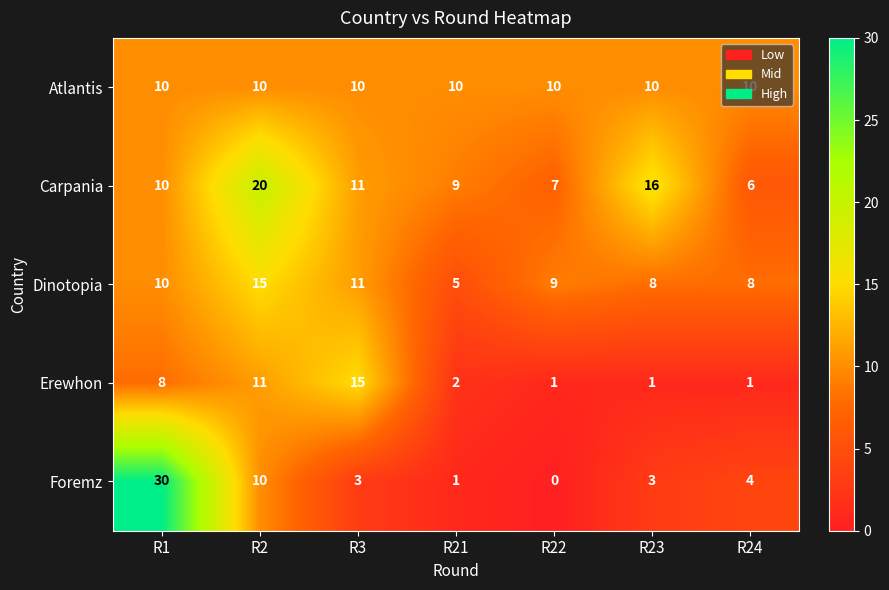

What is the difference between the Carpania values at R1 and R24?

4